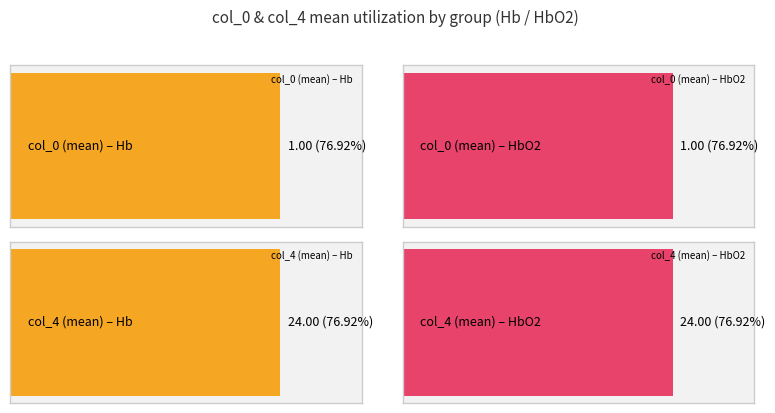

Does the chart contain any negative values?

No